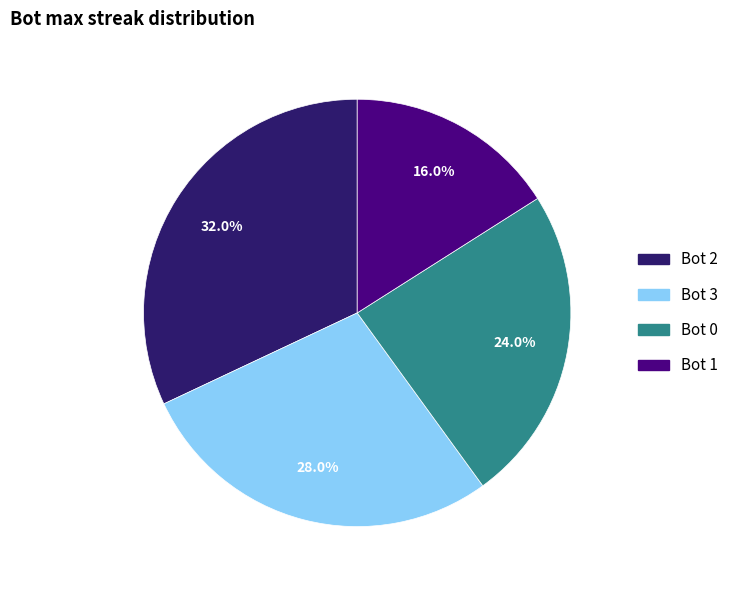

Is there any slice that represents more than half of the pie?

No